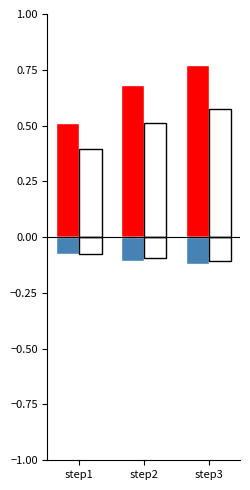

The value of stdAPE_stpe at step1 is -0.1. True or false?

False